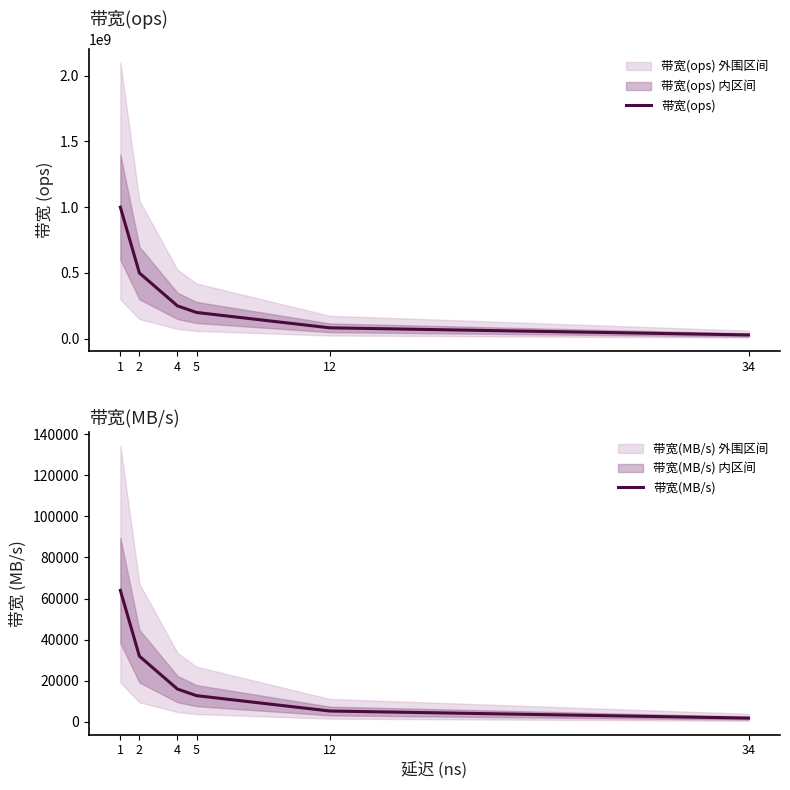

How many series are shown in this chart?

2